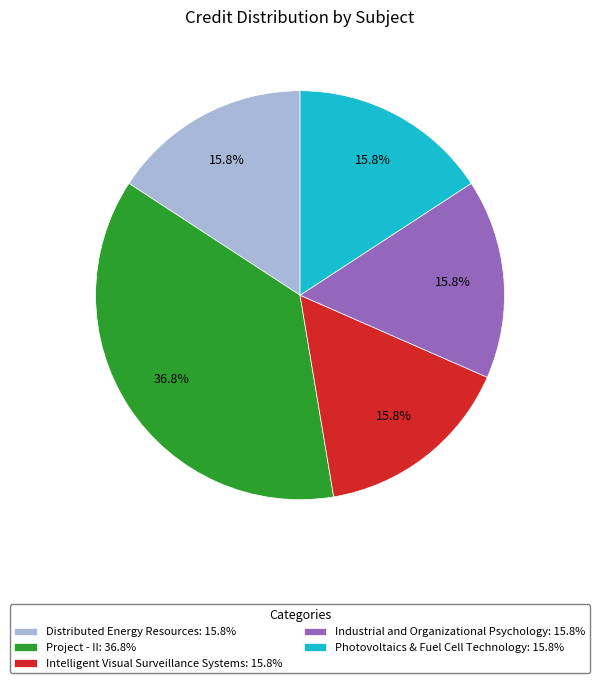

Approximately how many times larger is the value at Distributed Energy Resources: 15.8% compared to Industrial and Organizational Psychology: 15.8%?

1.0